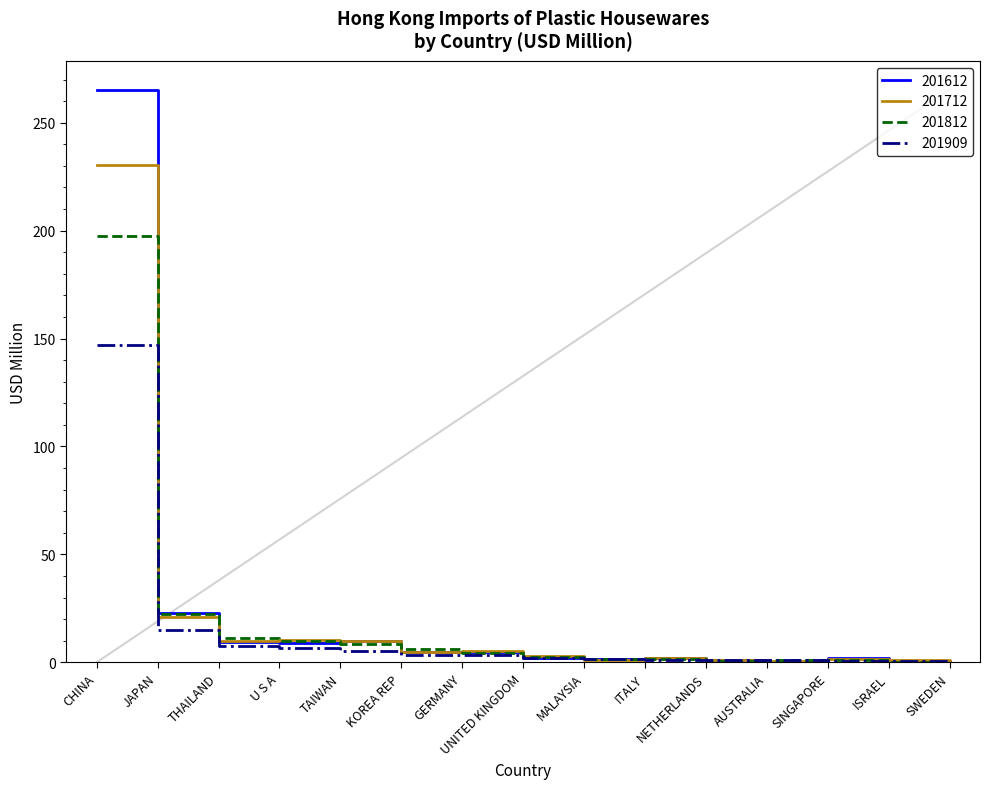

Is the value of 201712 at MALAYSIA greater than the value of 201612 at U S A?

No